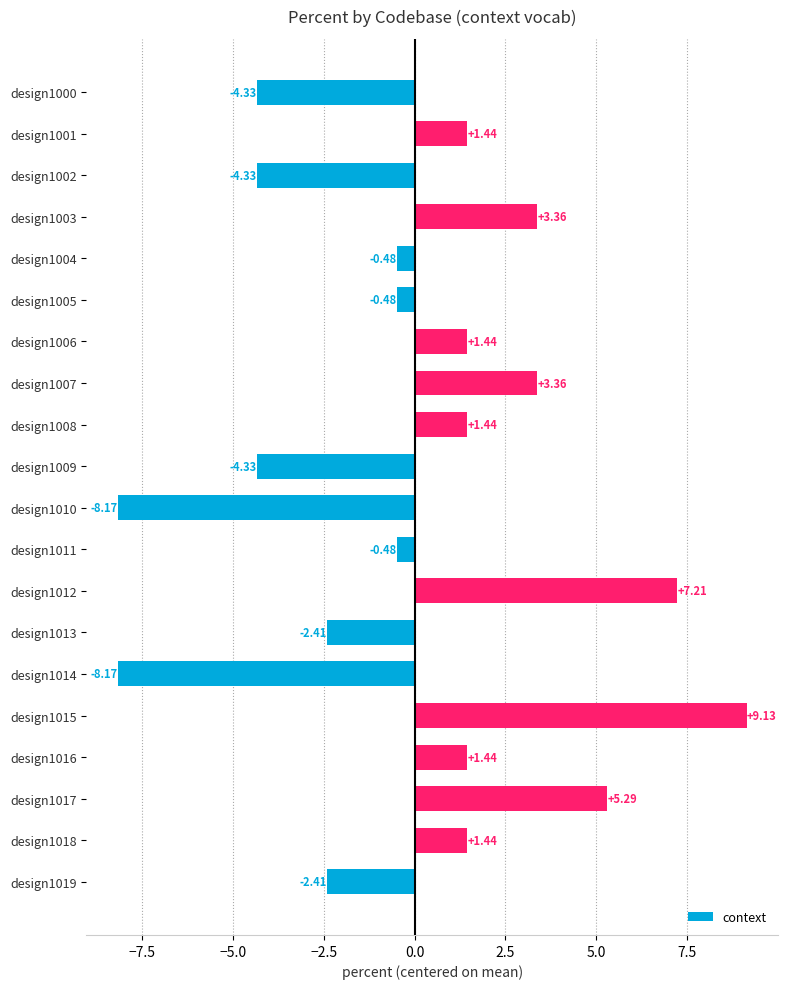

What is the difference between the maximum and minimum values?

17.3